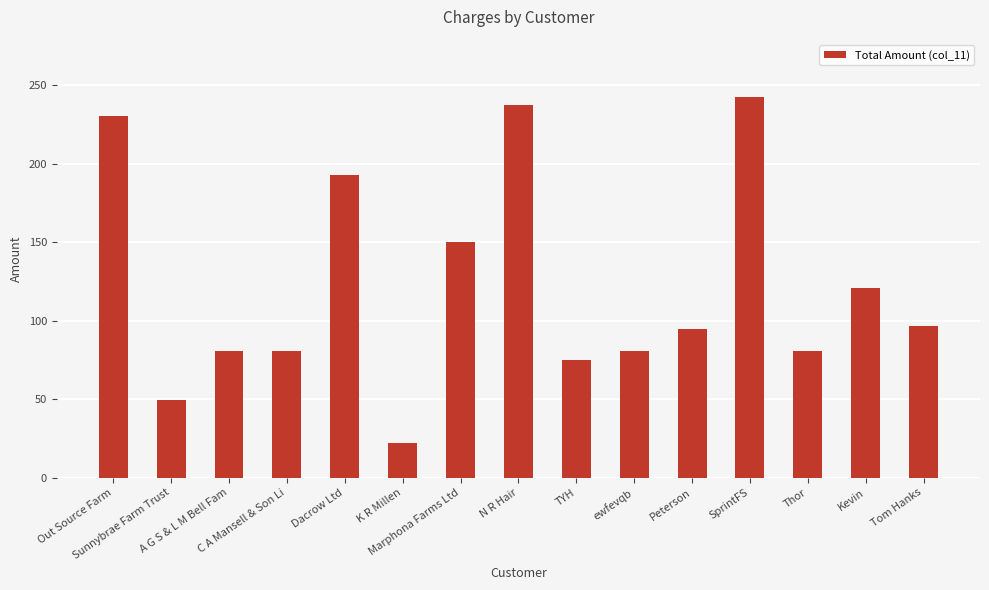

What is the label of the 15th bar from the left?

Tom Hanks